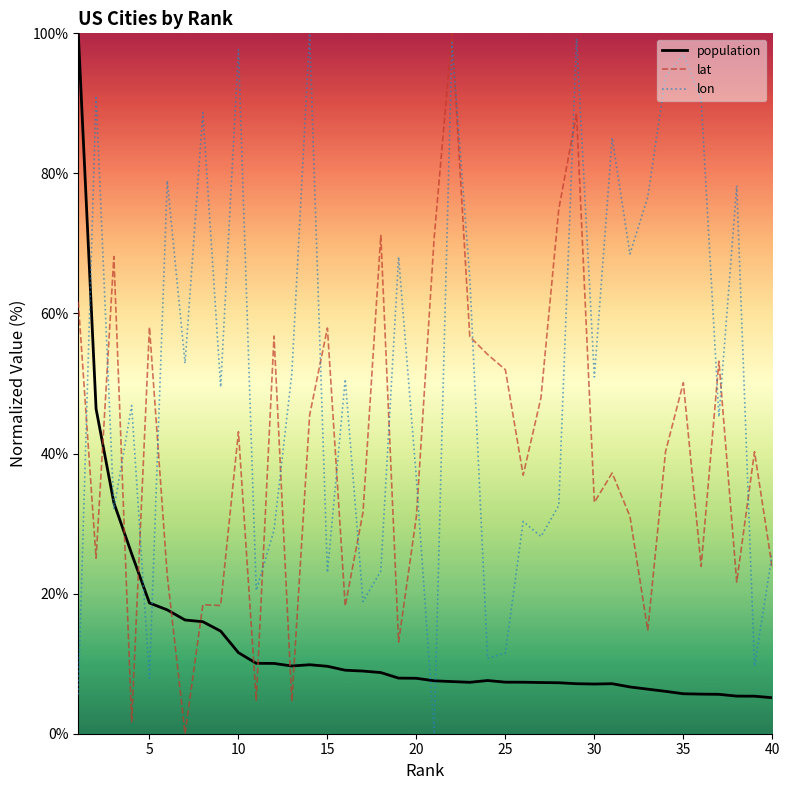

What are all the series names shown in the legend?

population, lat, lon